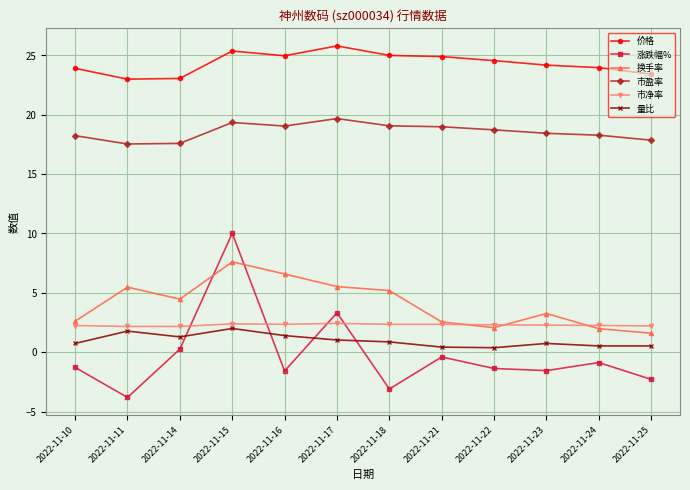

True or false: 量比 and 价格 intersect in this chart.

False